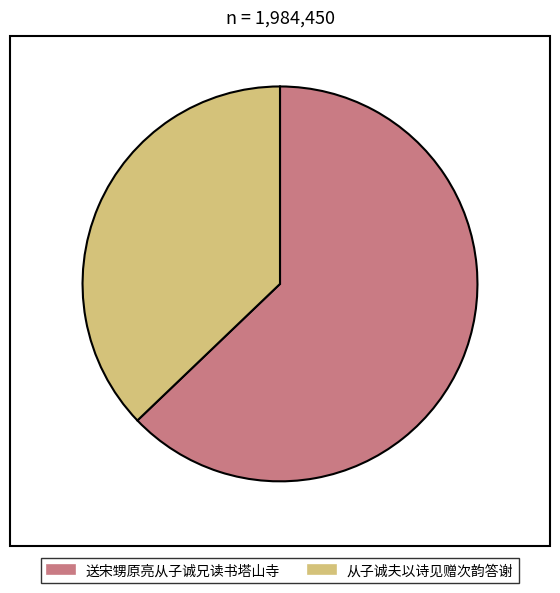

Which has a higher value, 从子诚夫以诗见赠次韵答谢 or 送宋甥原亮从子诚兄读书塔山寺?

送宋甥原亮从子诚兄读书塔山寺